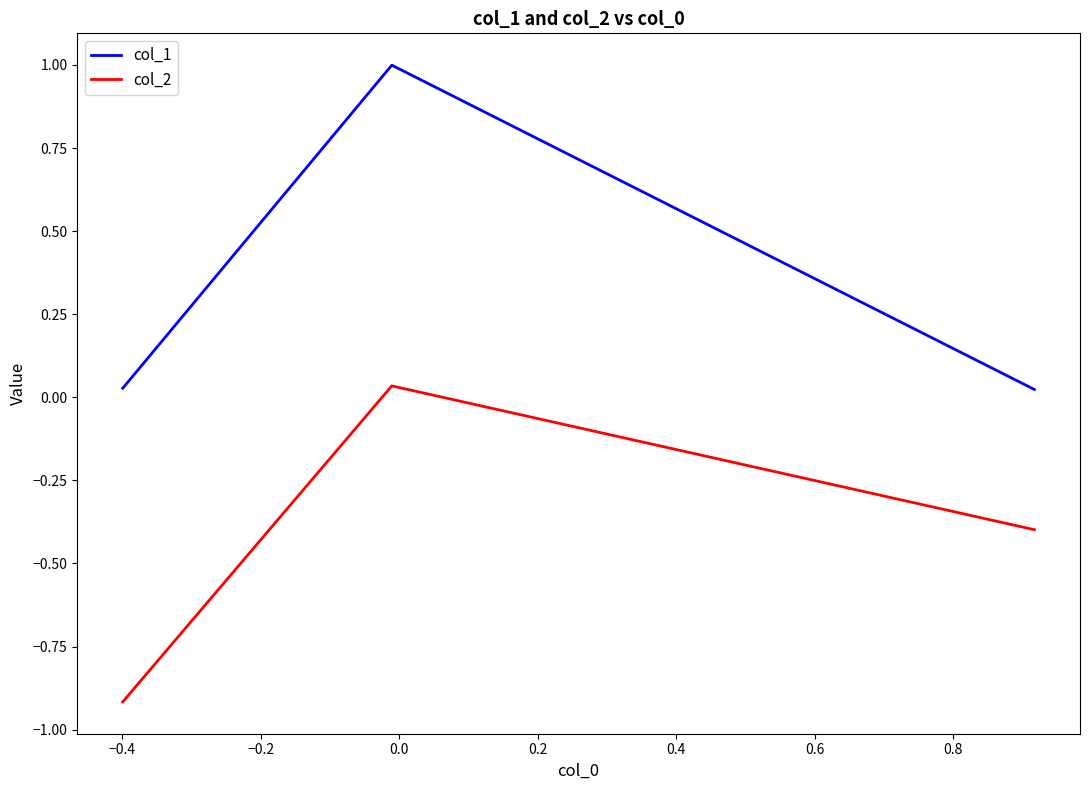

How many lines are shown in the chart?

2